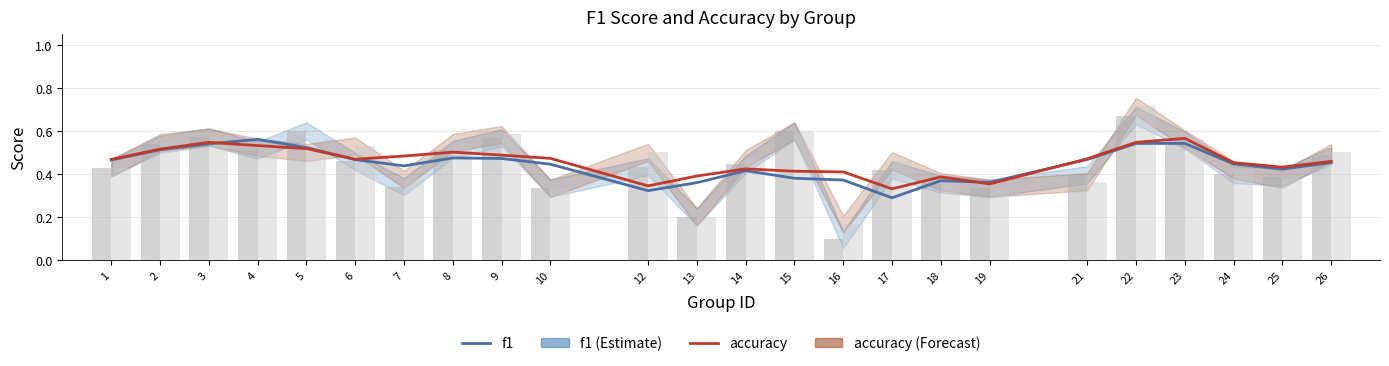

Which category has the highest value in the f1 series?

4